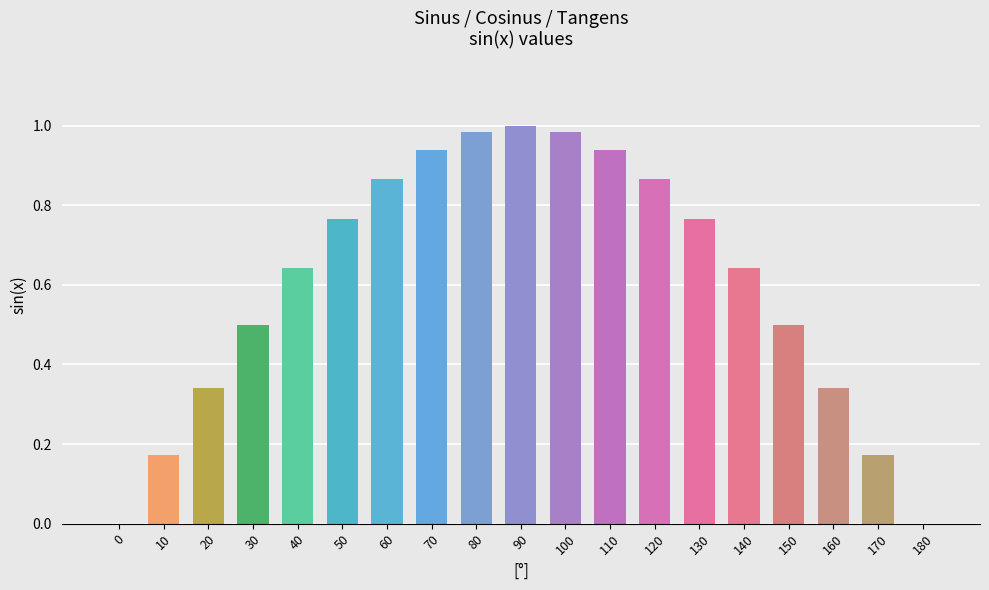

What is the sum of the values at 40 and 60?

1.5